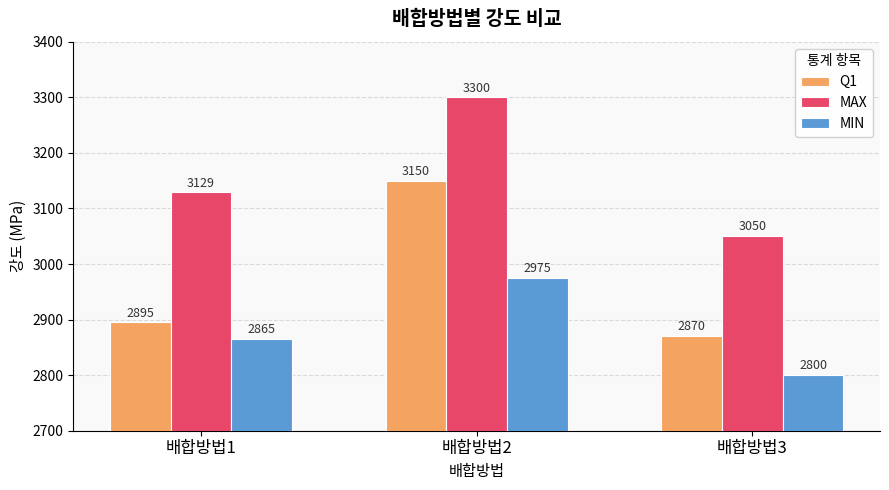

Reading left to right, what are all the values shown in this chart?

Q1: 배합방법1=2895	배합방법2=3150	배합방법3=2870
MAX: 배합방법1=3129	배합방법2=3300	배합방법3=3050
MIN: 배합방법1=2865	배합방법2=2975	배합방법3=2800